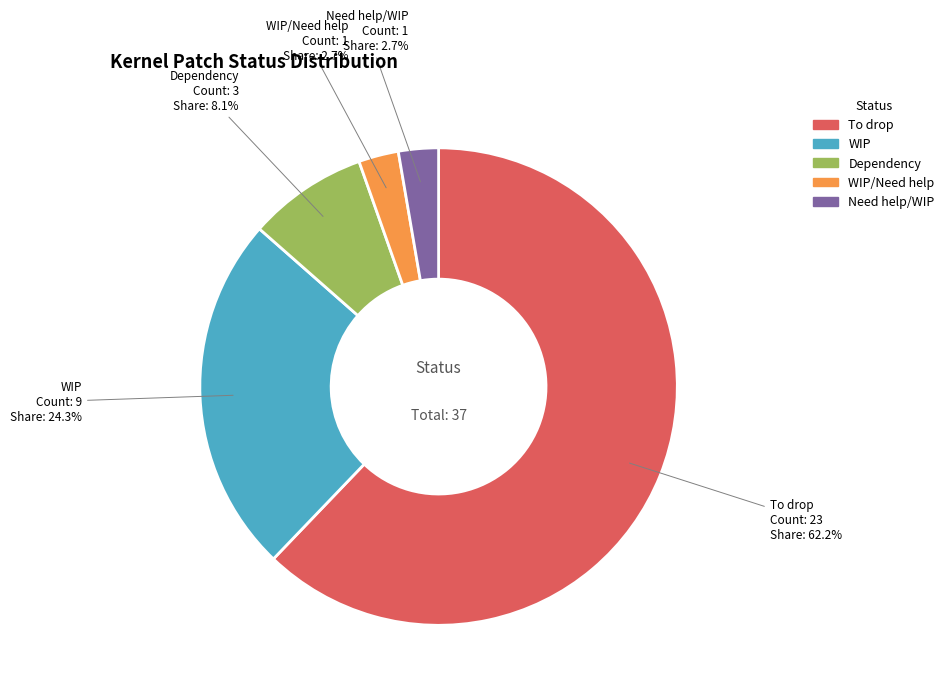

How many segments does this pie chart have?

5